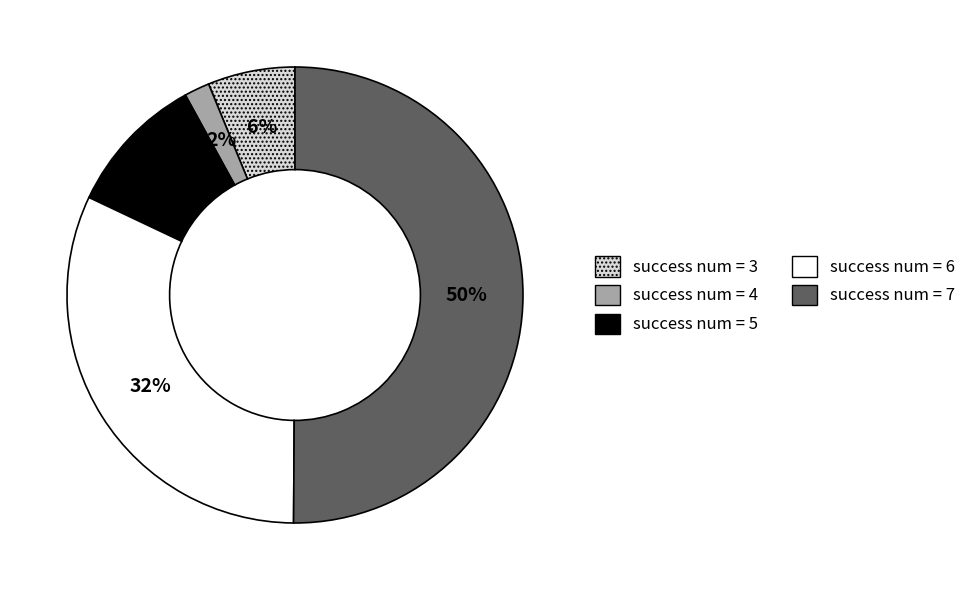

To the nearest percent, what is the average slice percentage?

20%